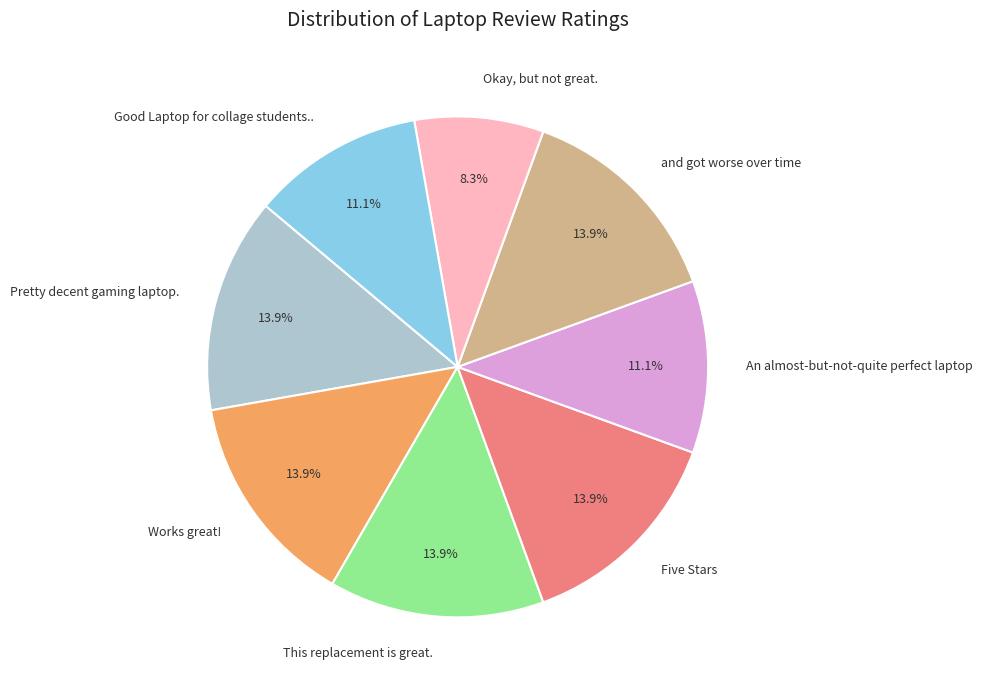

What percentage is the This replacement is great. slice, to the nearest percent?

14%